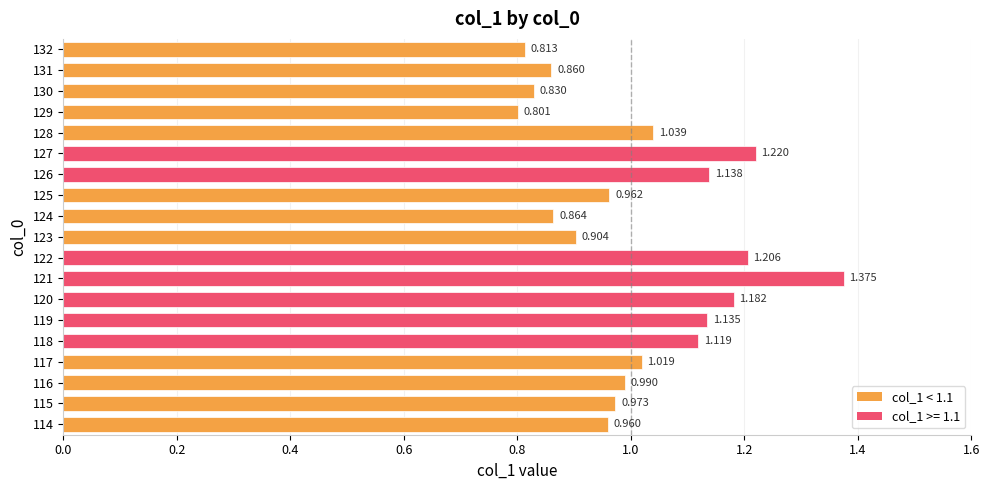

At which category does the chart reach its minimum across all series?

129